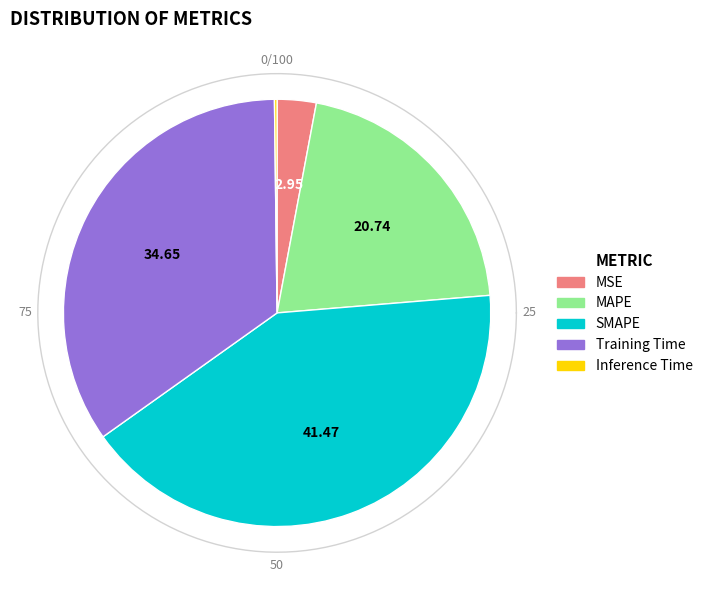

Rank the categories by value from lowest to highest.

Inference Time, MSE, MAPE, Training Time, SMAPE